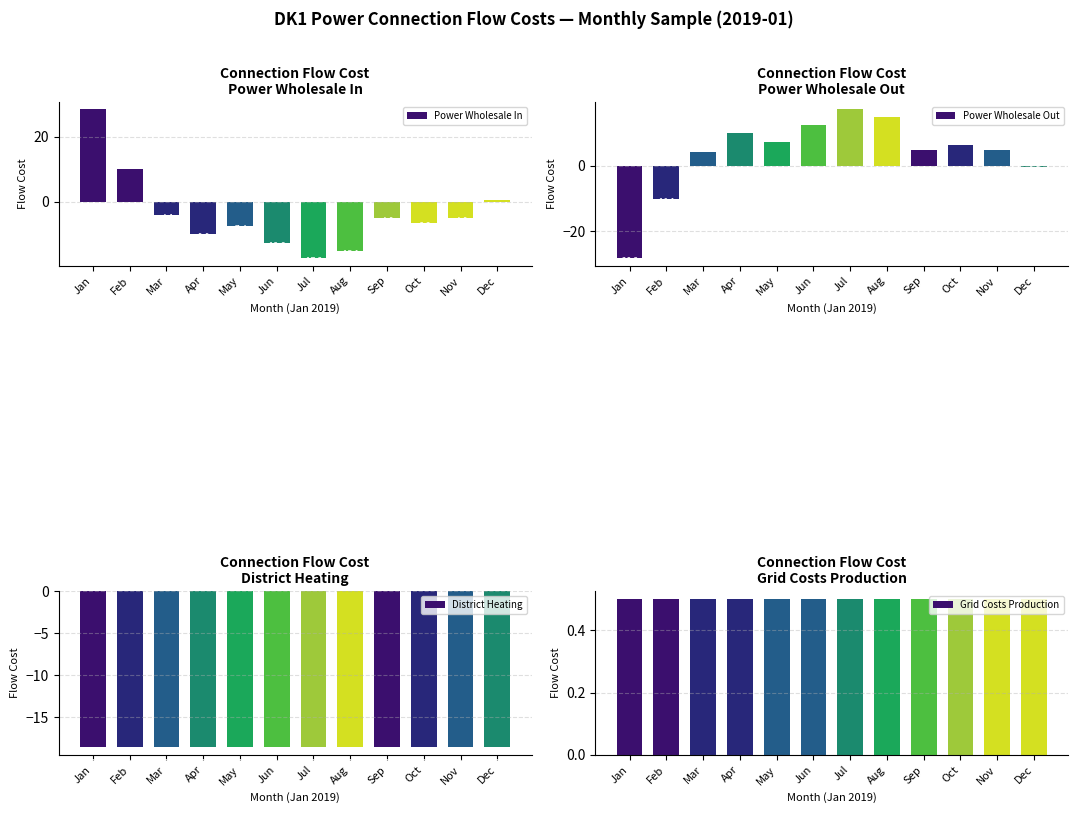

How many groups of bars are there?

12